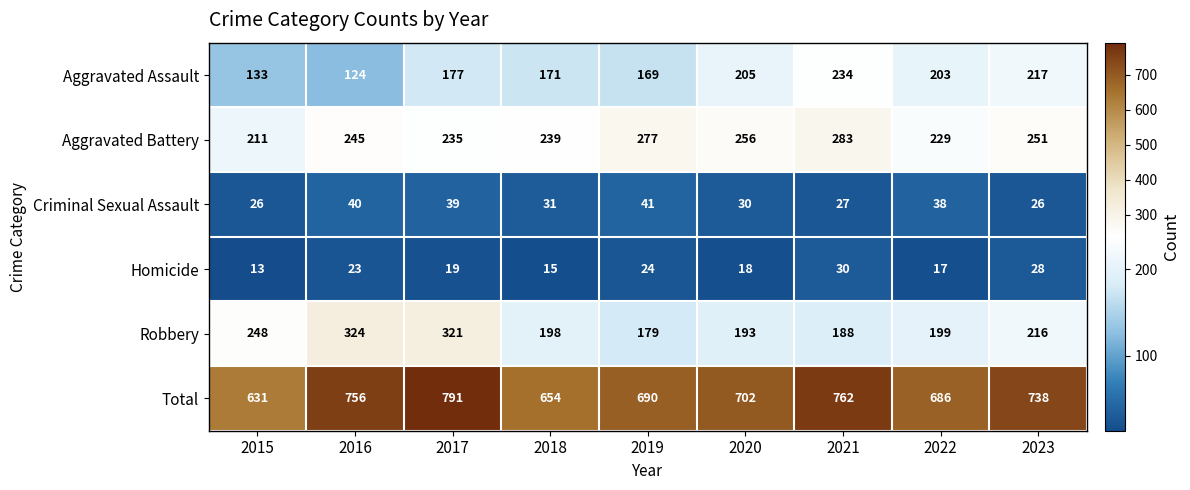

Is the value of Homicide at 2023 greater than the value of Robbery at 2023?

No